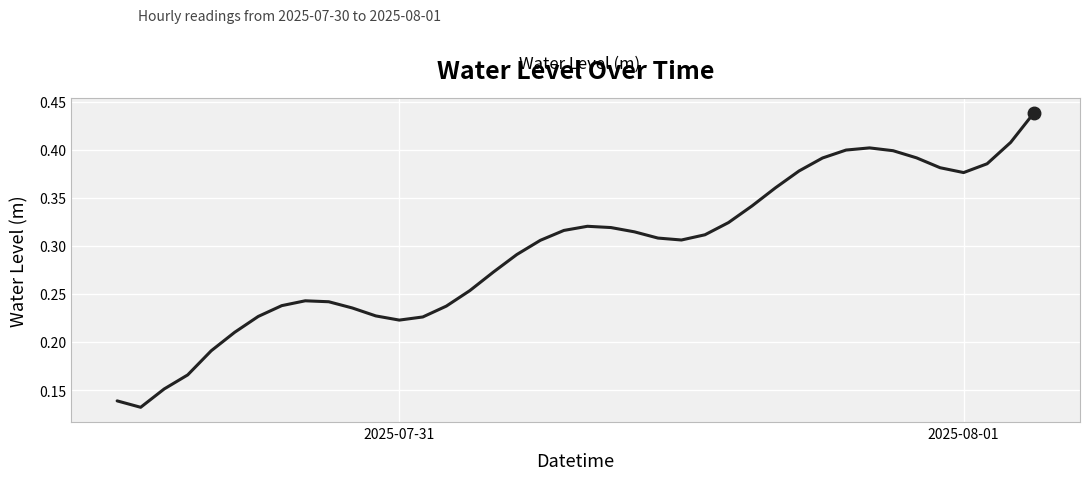

Is this an area chart (filled region under the line)?

No